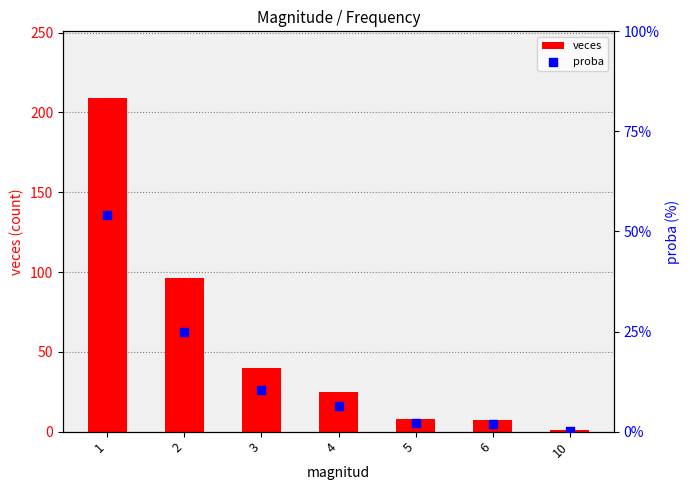

At how many categories does at least one series exceed 111?

1